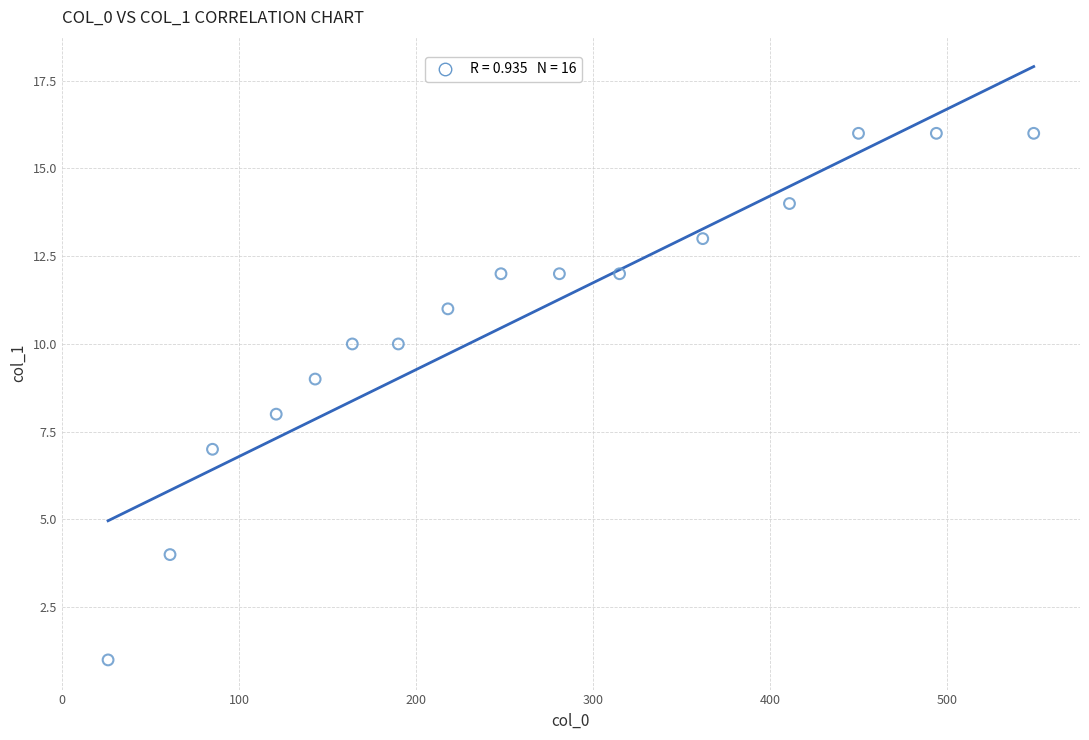

What is the range of X values (max minus min)?

523